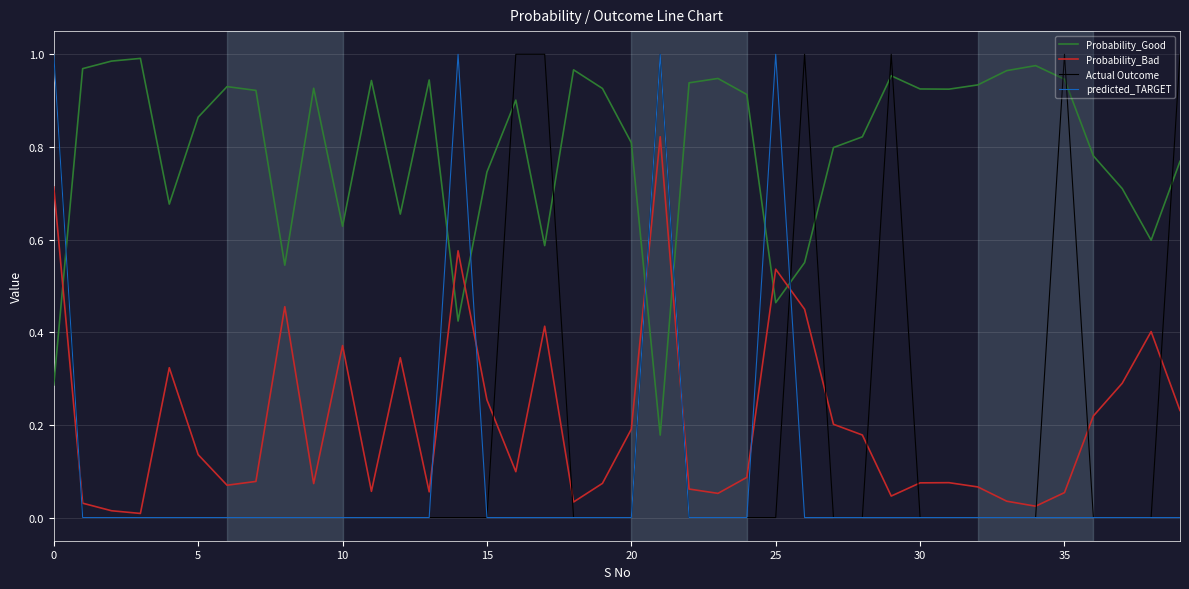

Which series ends up on top after the final intersection of Probability_Good and Actual Outcome?

Actual Outcome